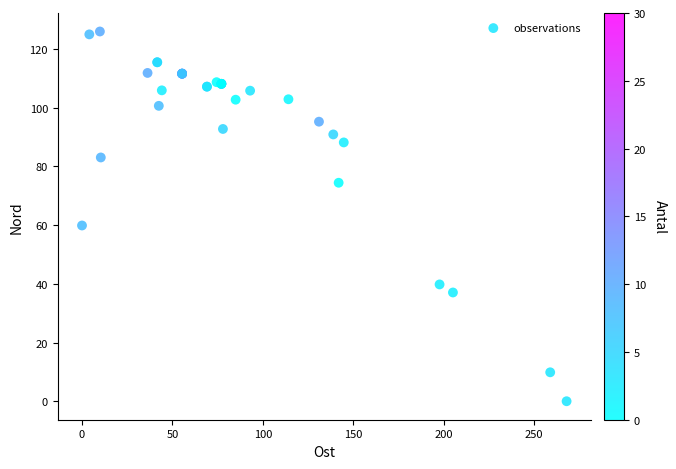

What Y value in the scatter plot is closest to 62?

59.9